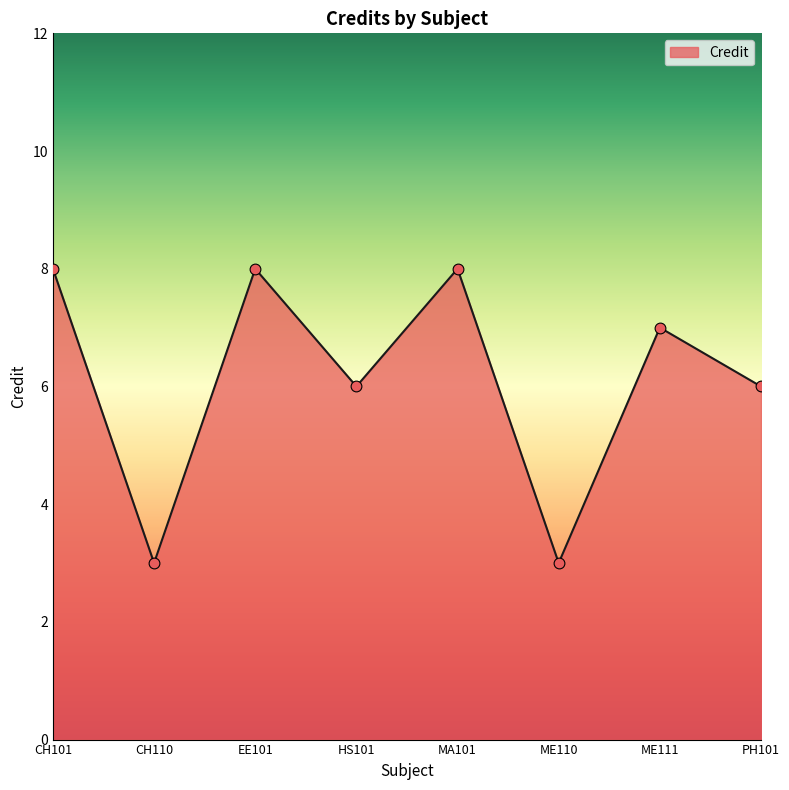

What is the change in value from ME110 to ME111?

+4